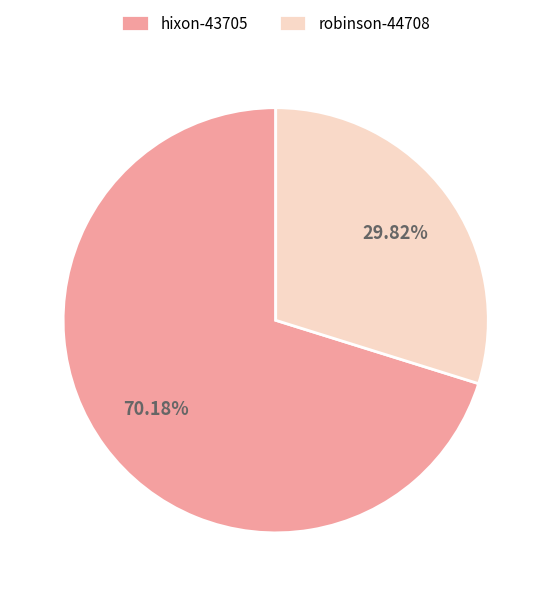

Which category has the smallest portion of the pie?

robinson-44708